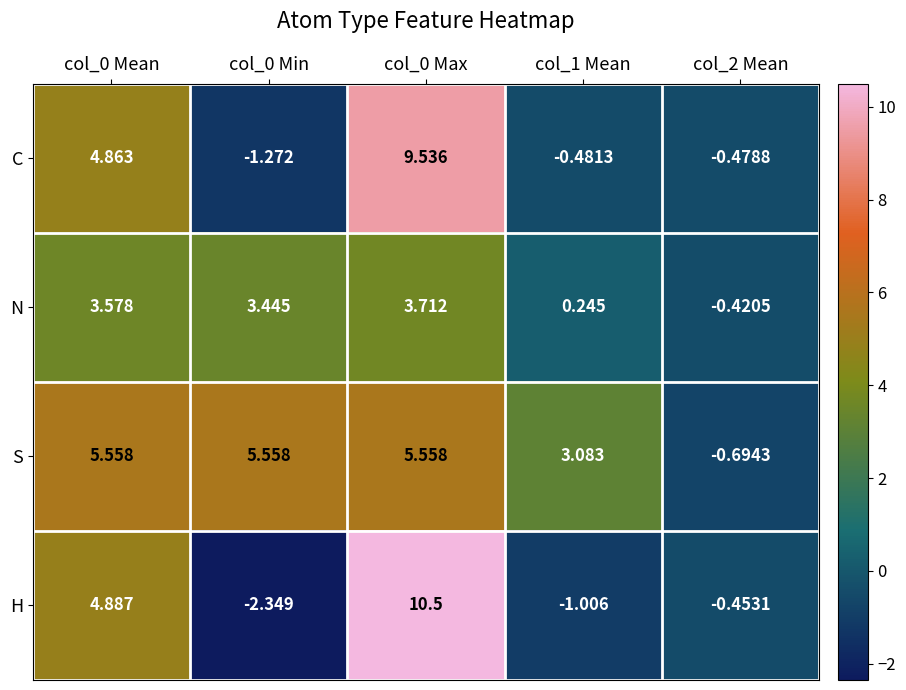

Which series changed the most between col_0 Mean and col_0 Max?

H